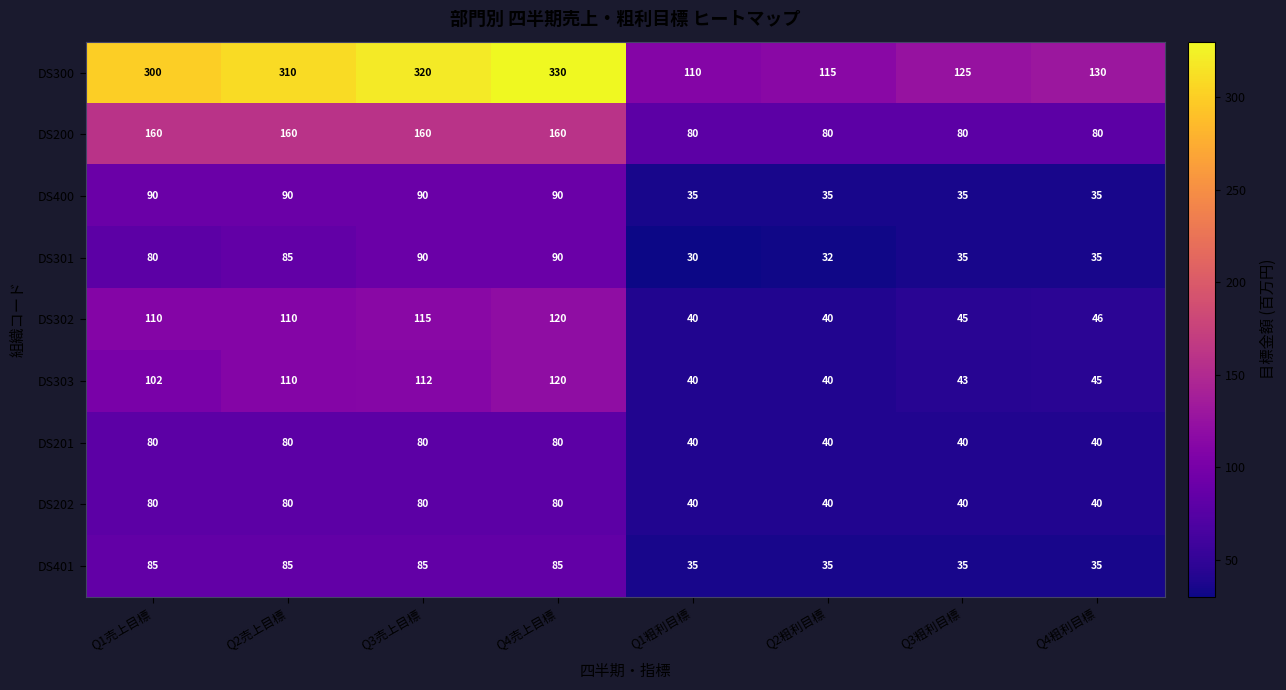

The DS202 series shows 80 at Q1売上目標. True or false?

True